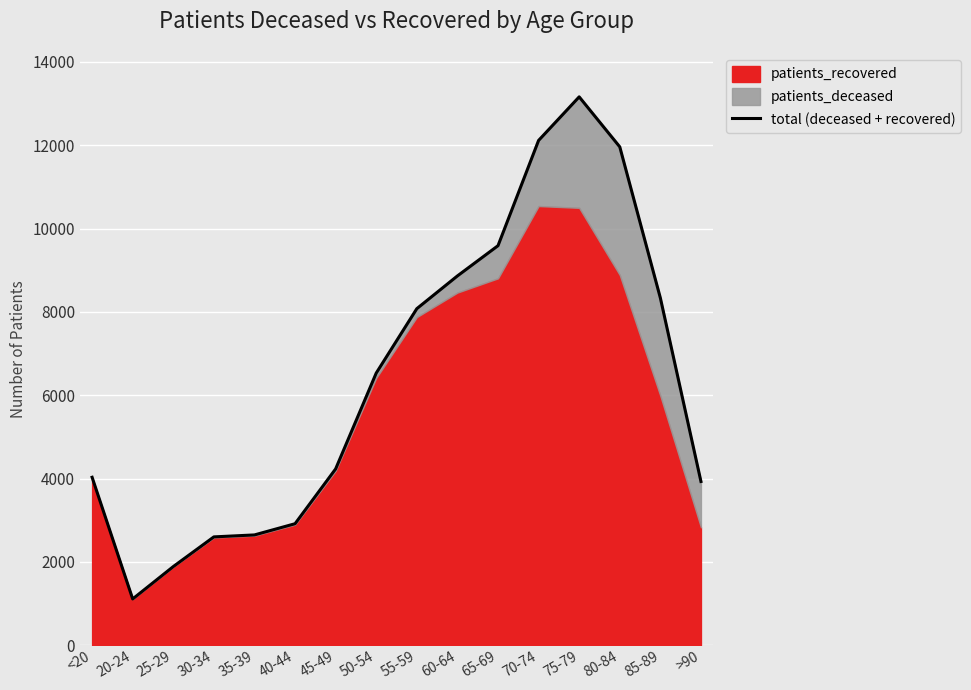

What is the smallest value displayed?

1109